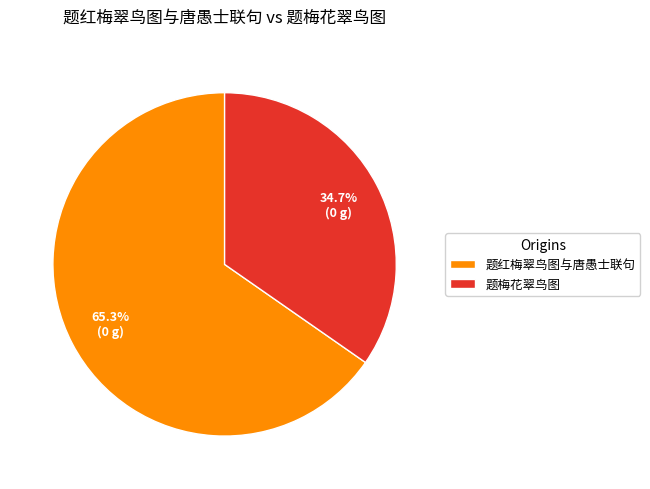

Is the sum of 题红梅翠鸟图与唐愚士联句 and 题梅花翠鸟图 greater than half?

Yes